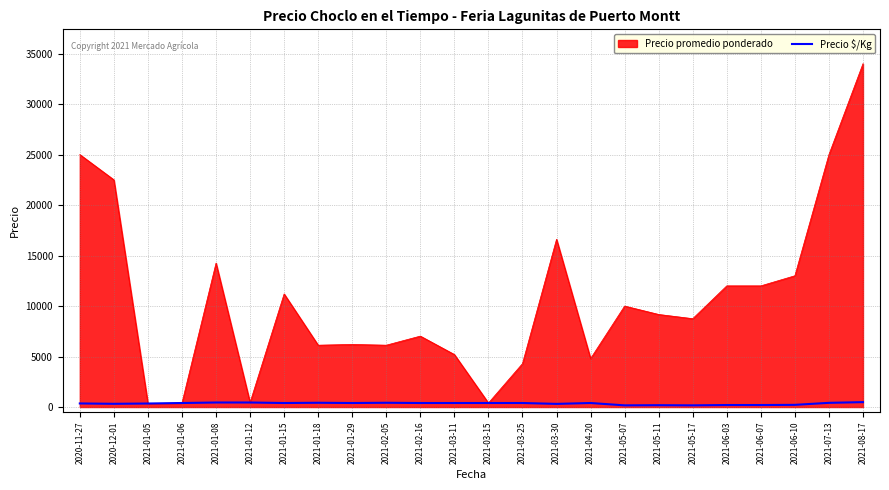

The value of Precio promedio ponderado at 2021-01-15 is 2933. True or false?

False